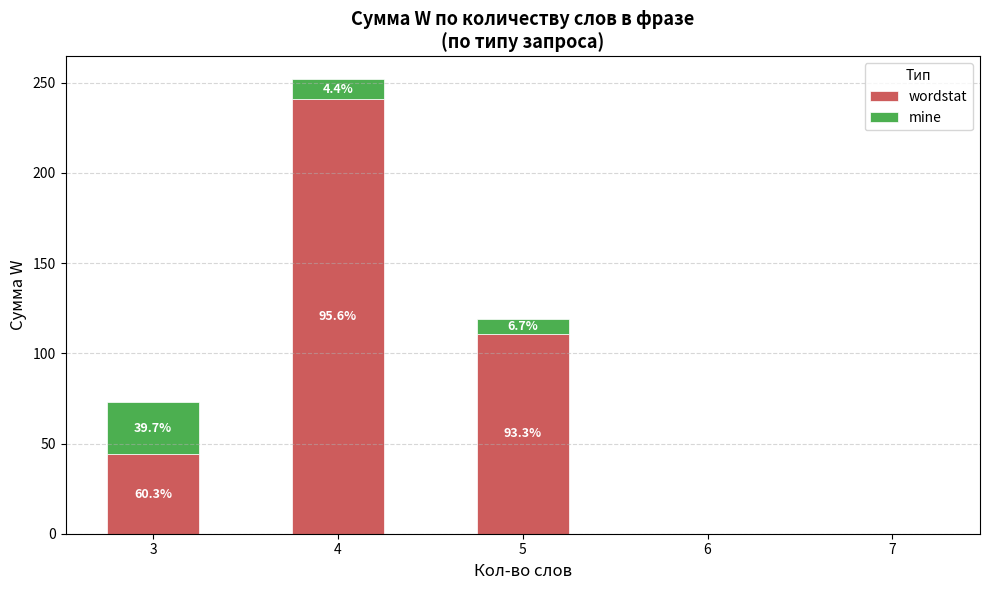

Is it true that wordstat equals 354 at 4?

False